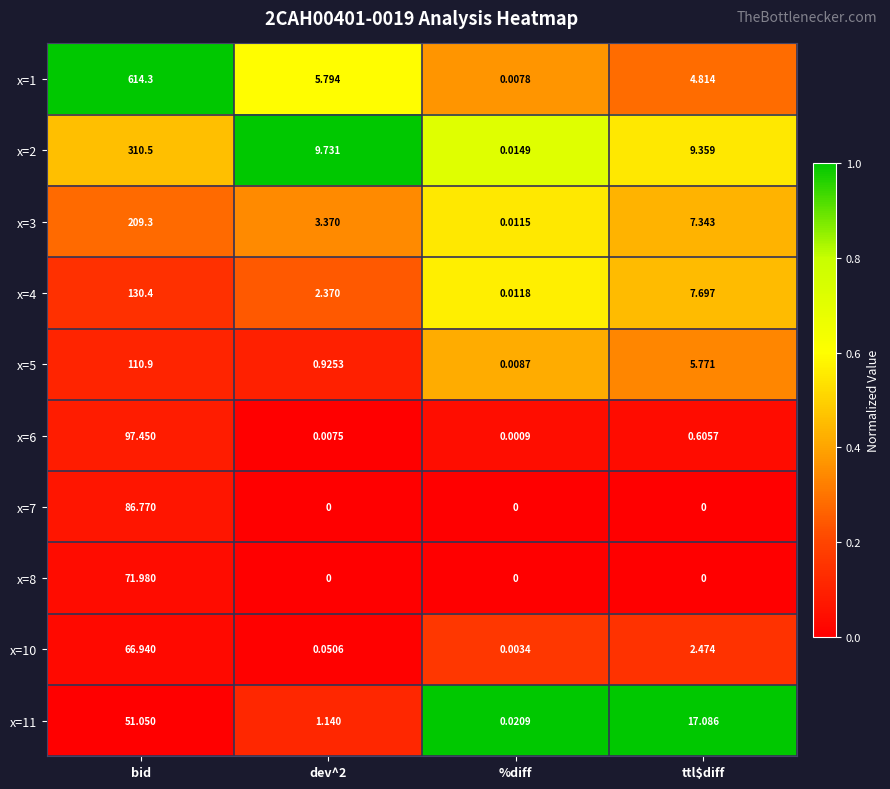

At how many categories does at least one series exceed 0?

4